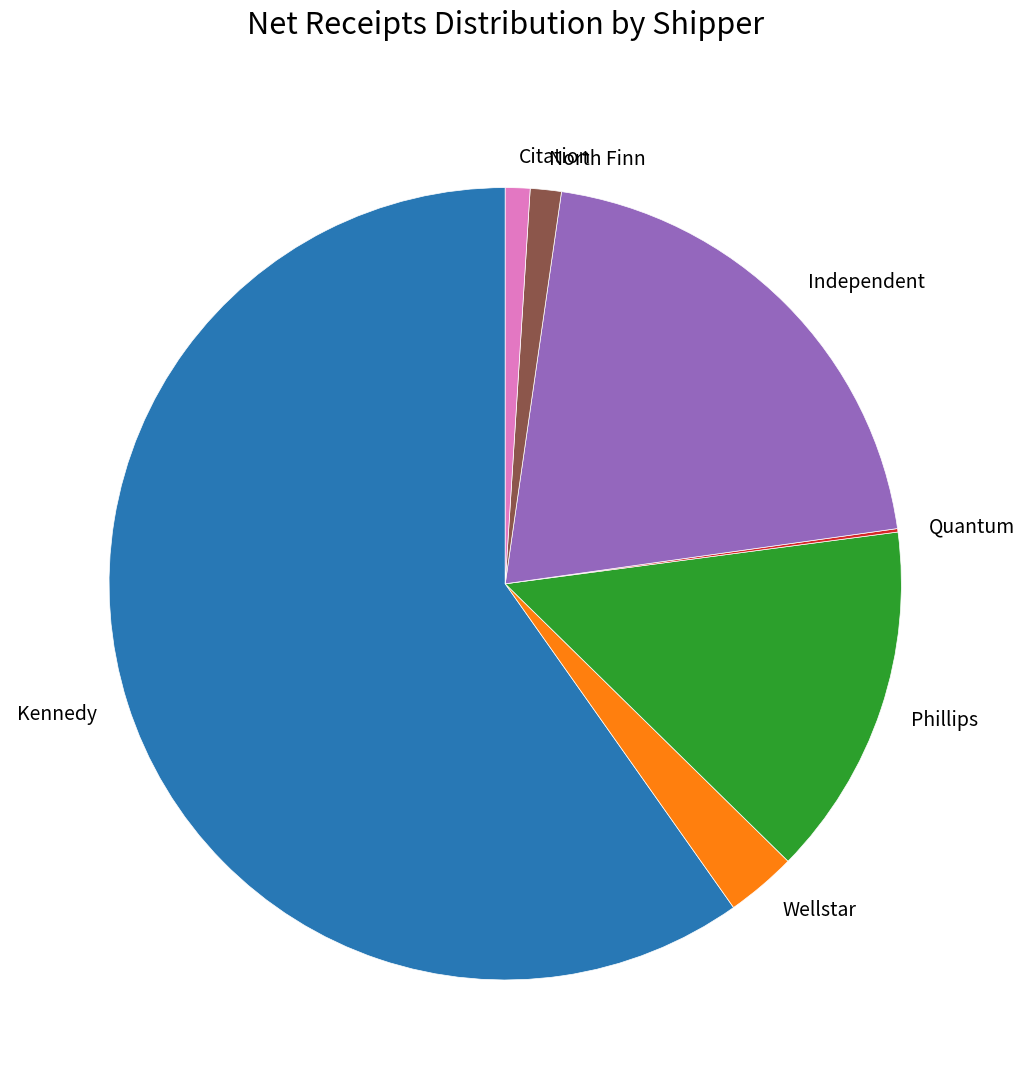

Does Kennedy represent more than half of the total?

Yes